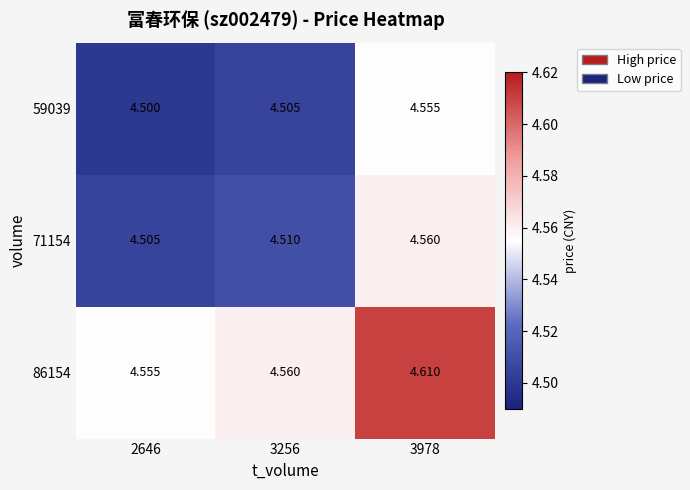

Is the value of 86154 at 3978 greater than the value of 59039 at 3978?

Yes